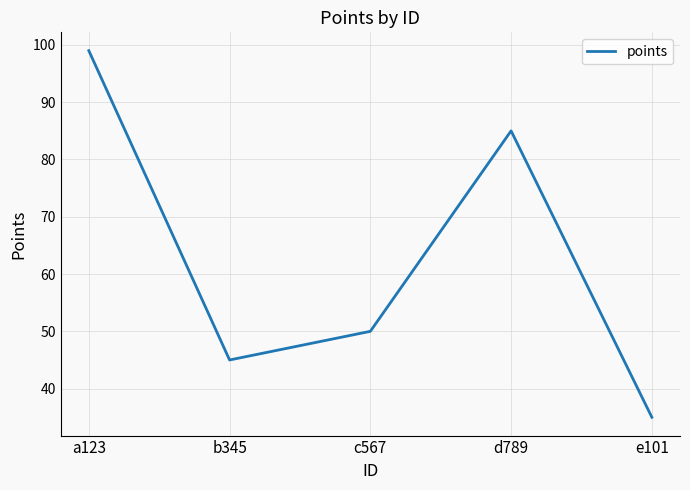

Reading left to right, transcribe all the data shown in this chart.

99	45	50	85	35